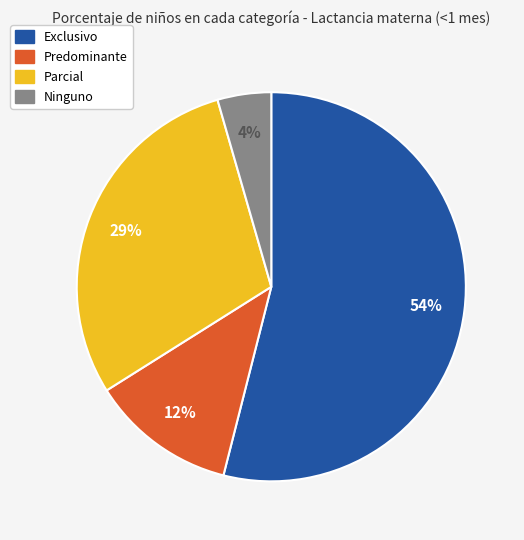

How many slices are in this pie chart?

4